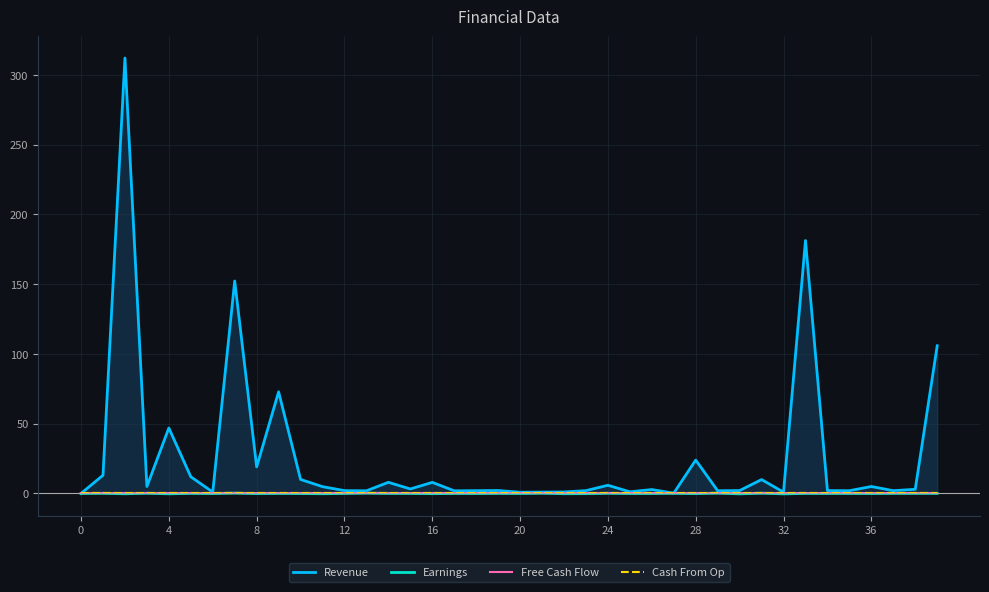

The value of Revenue at 20 is 1.5. True or false?

False